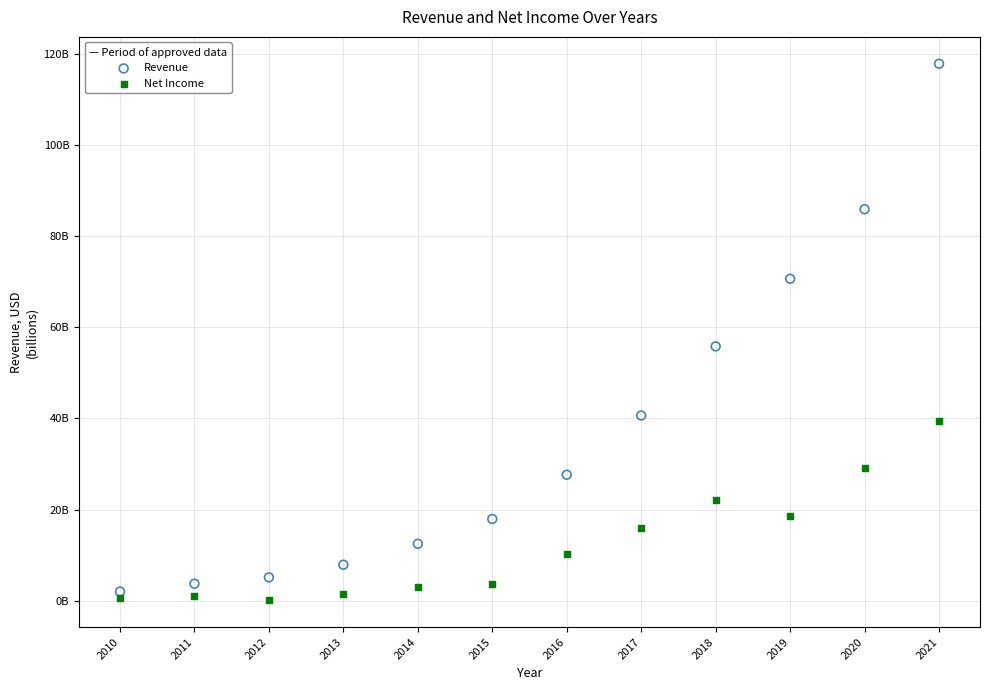

Which series reaches the minimum Y coordinate?

Net Income